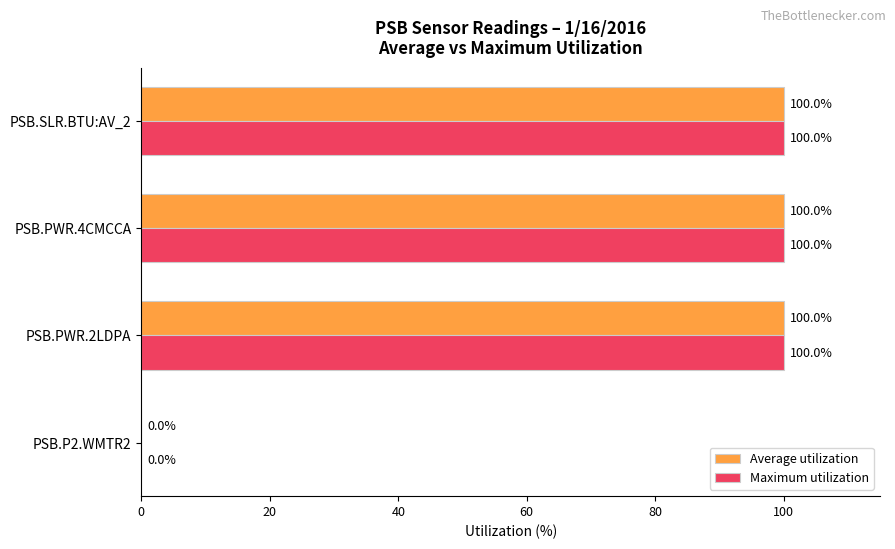

The value of Maximum utilization at PSB.SLR.BTU:AV_2 is 165.1. True or false?

False